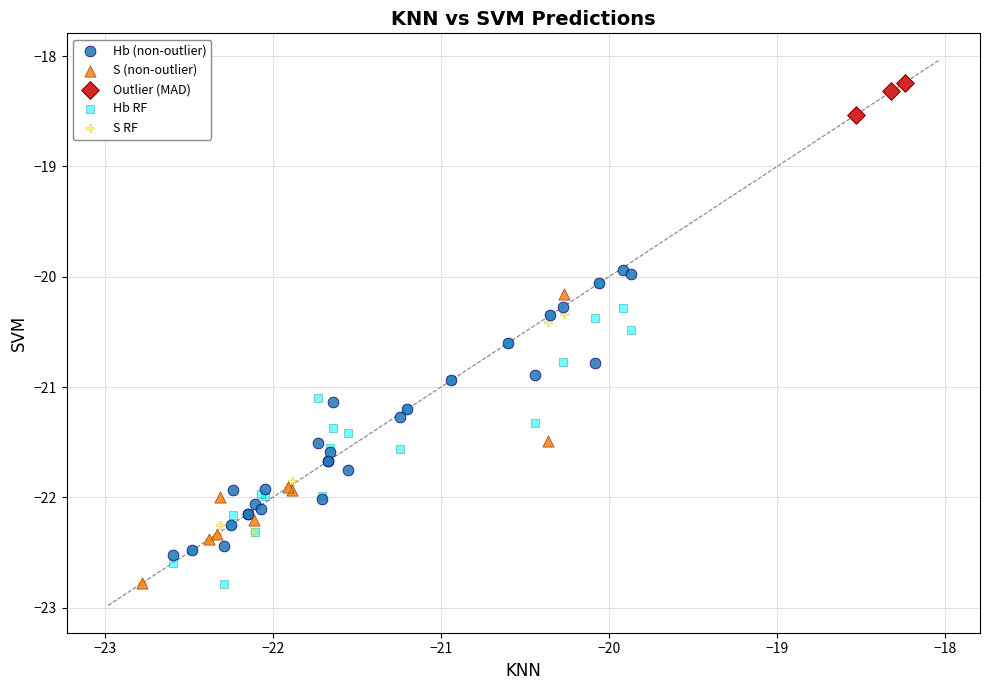

Which series has the widest spread of Y values?

Hb RF